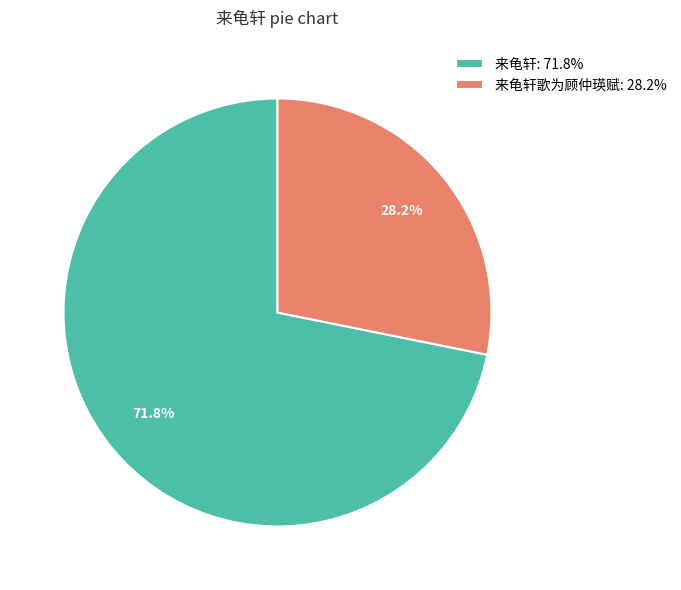

How many slices are in this pie chart?

2